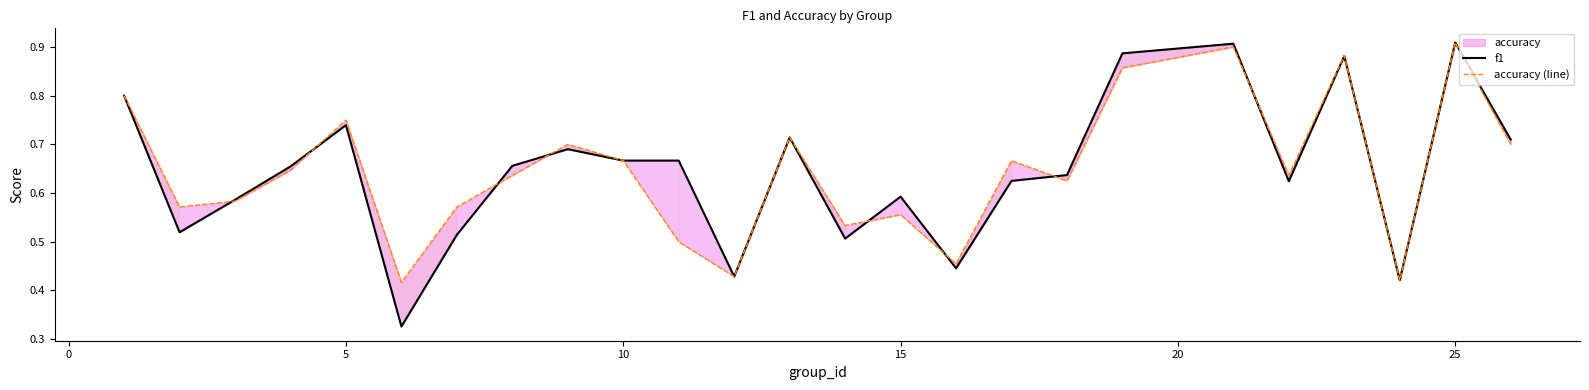

At how many categories does at least one series exceed 0?

25